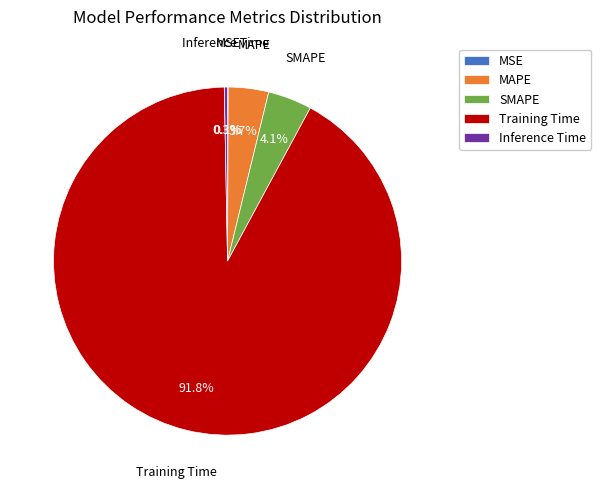

What percentage do SMAPE and Inference Time together represent?

4.4%